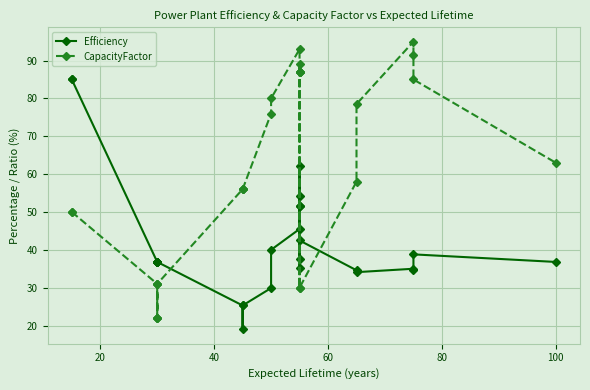

True or false: CapacityFactor has more than 0 interior local peaks.

True